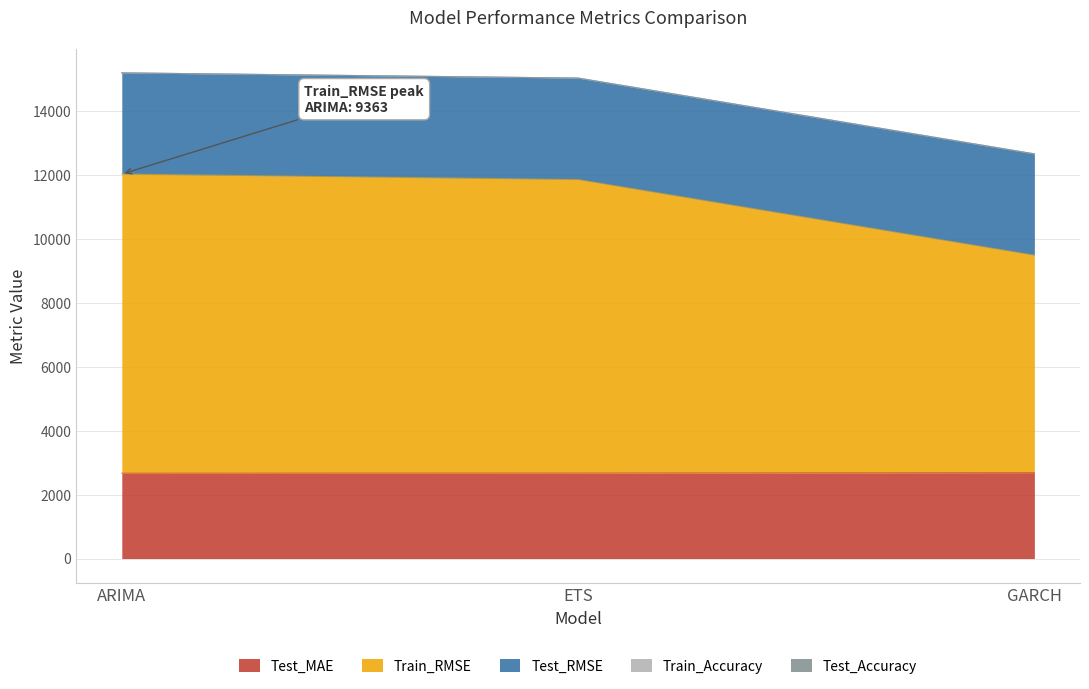

At which category is the sum across all series the highest?

ARIMA